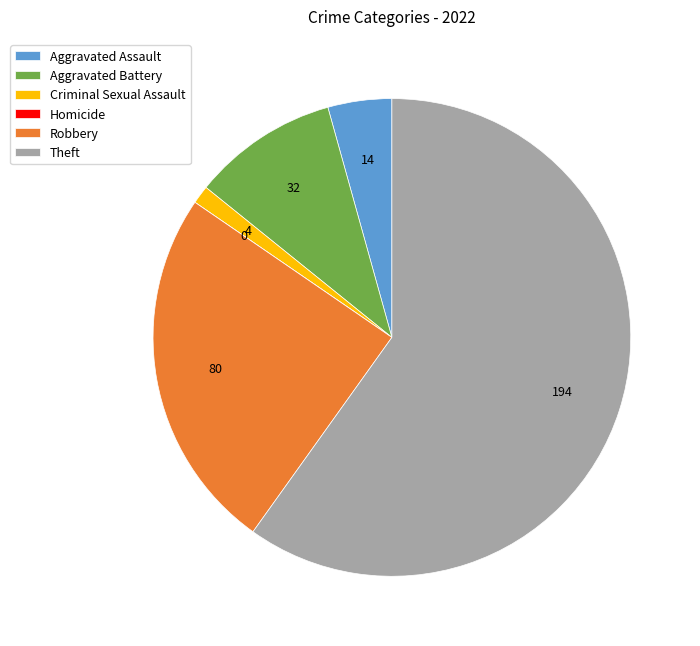

Which category has the biggest portion of the pie?

Theft